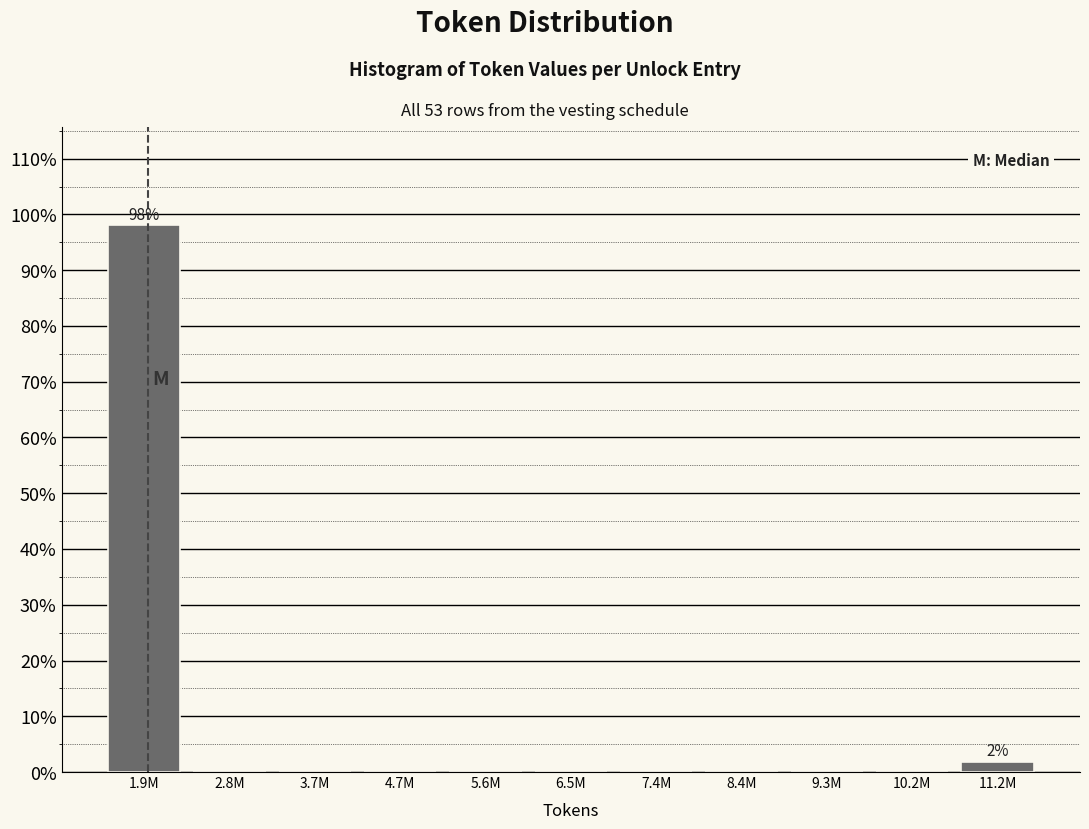

Reading left to right, what are all the values shown in this chart?

1.9M=98.1	2.8M=0.0	3.7M=0.0	4.7M=0.0	5.6M=0.0	6.5M=0.0	7.4M=0.0	8.4M=0.0	9.3M=0.0	10.2M=0.0	11.2M=1.9